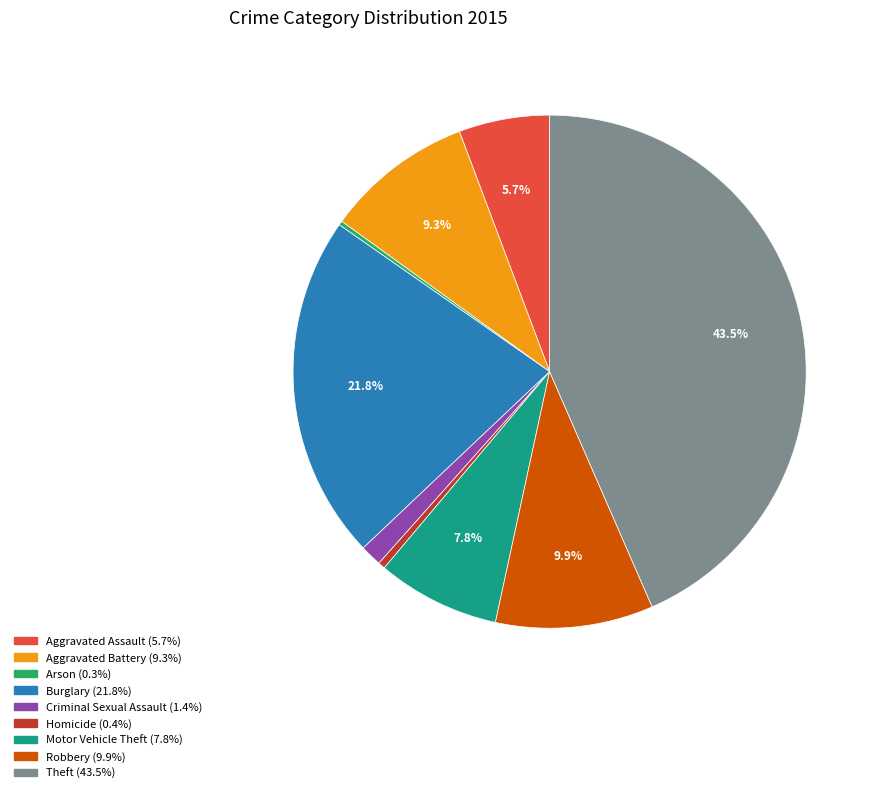

What is the largest slice in the pie chart?

Theft